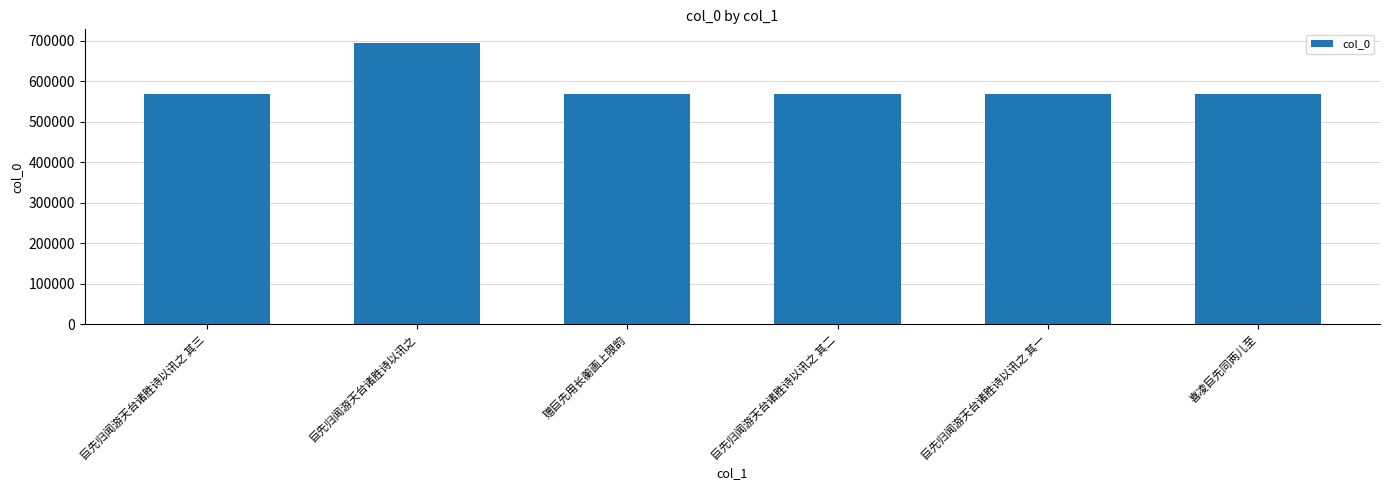

How many values are below 568079?

3